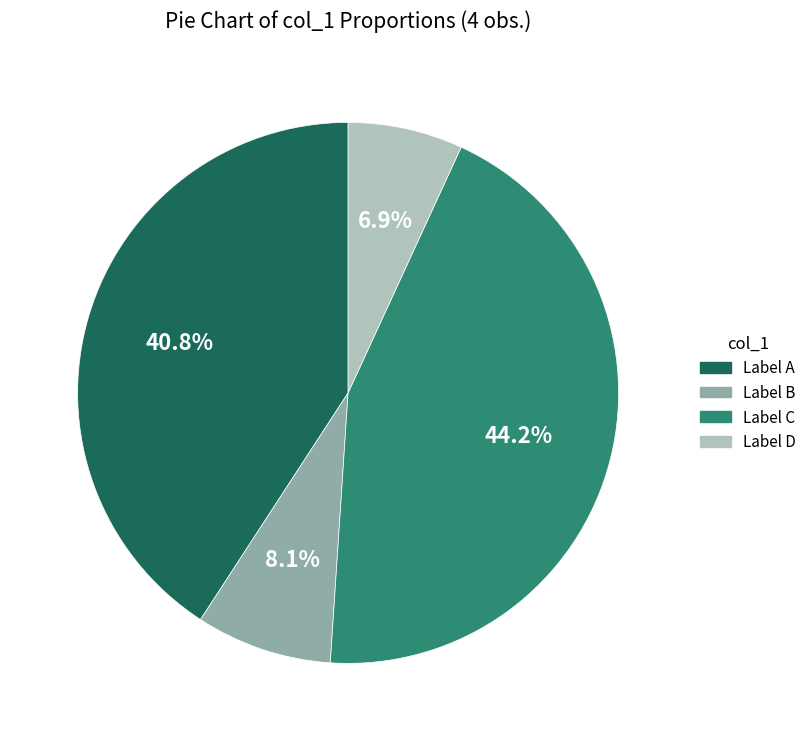

Is there any slice that represents more than half of the pie?

No